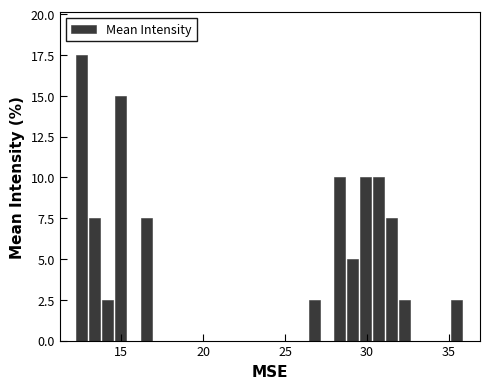

Read against the x-axis, roughly where is the centre of the tallest bar?

12.5